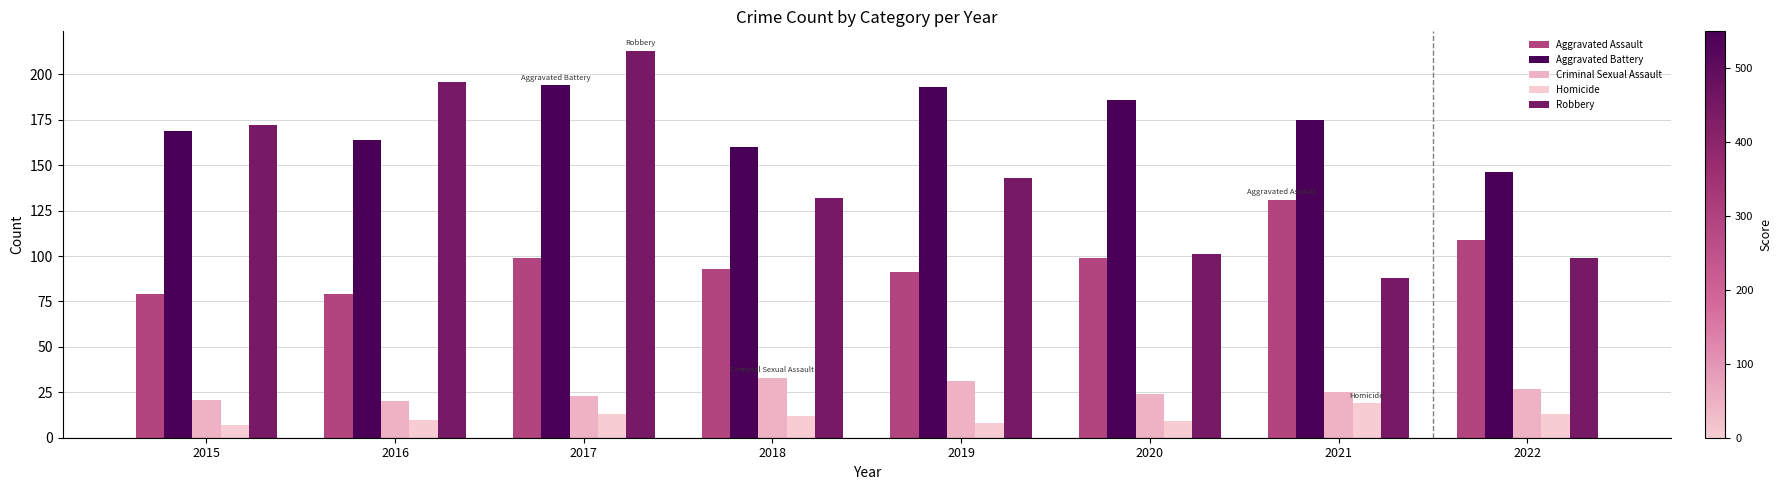

Reading left to right, extract all data points from this chart.

Aggravated Assault: 79	79	99	93	91	99	131	109
Aggravated Battery: 169	164	194	160	193	186	175	146
Criminal Sexual Assault: 21	20	23	33	31	24	25	27
Homicide: 7	10	13	12	8	9	19	13
Robbery: 172	196	213	132	143	101	88	99